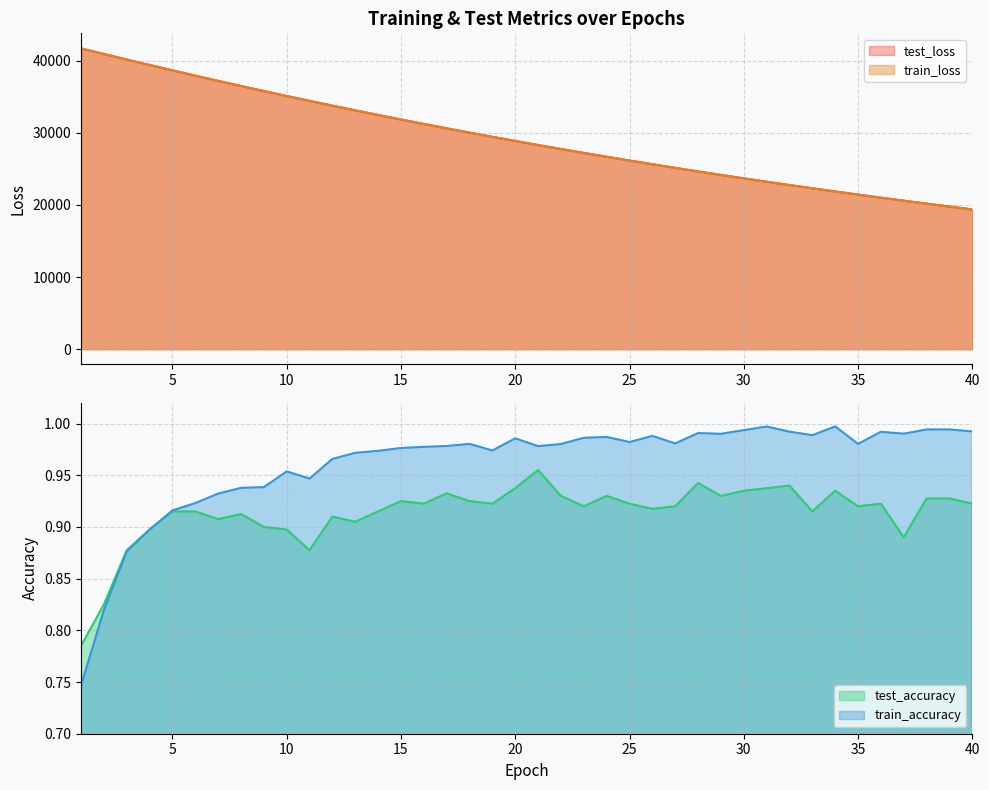

How many interior local valleys does the test_accuracy series have?

11